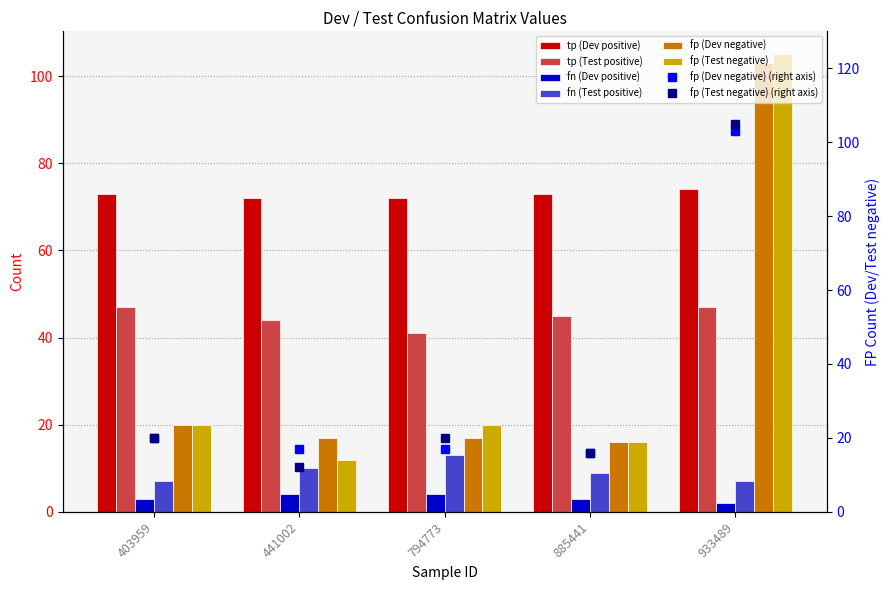

At which category is the sum across all series the highest?

933489